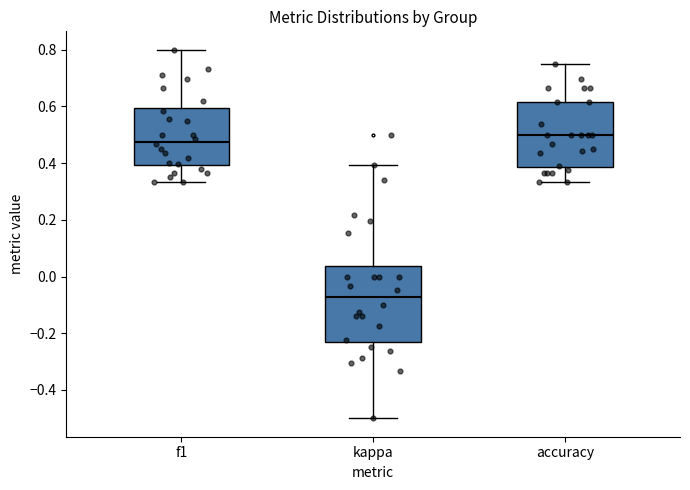

Reading left to right, transcribe this box plot: for each box, give where its median line is, the range the box spans, and where its two whiskers end, as read against the y-axis. The values are not printed on the chart, so give them approximately, as read against the axis.

f1: median 0.48, box 0.40 to 0.60, whiskers 0.34 to 0.80
kappa: median -0.08, box -0.22 to 0.04, whiskers -0.50 to 0.40
accuracy: median 0.50, box 0.38 to 0.62, whiskers 0.34 to 0.76